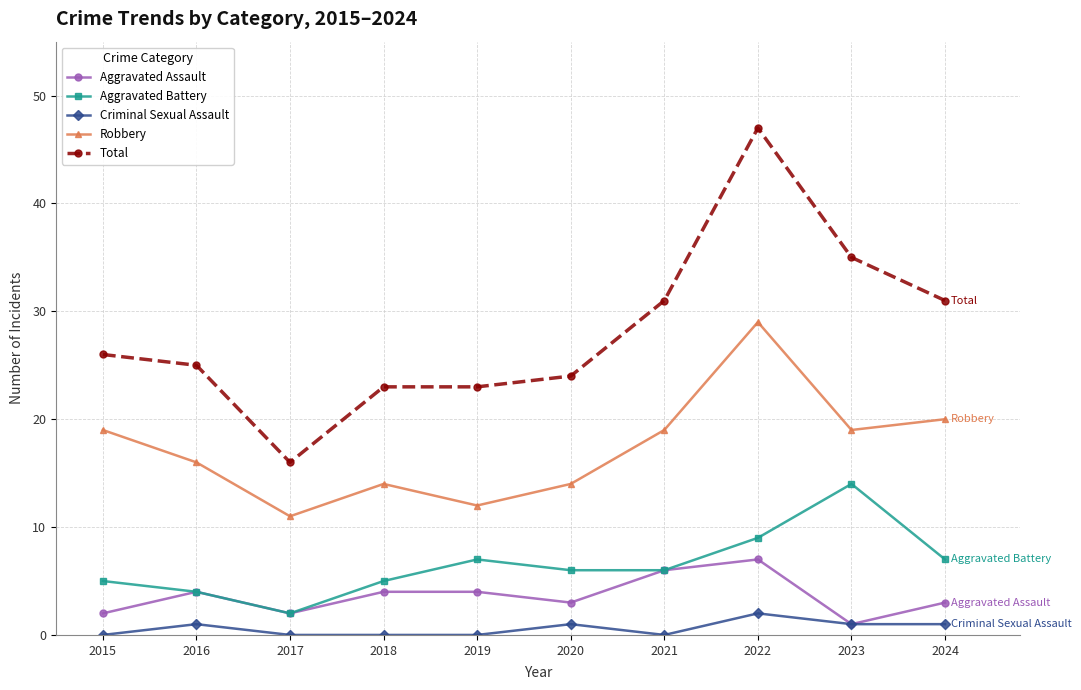

The value of Robbery at 2018 is 14. True or false?

True